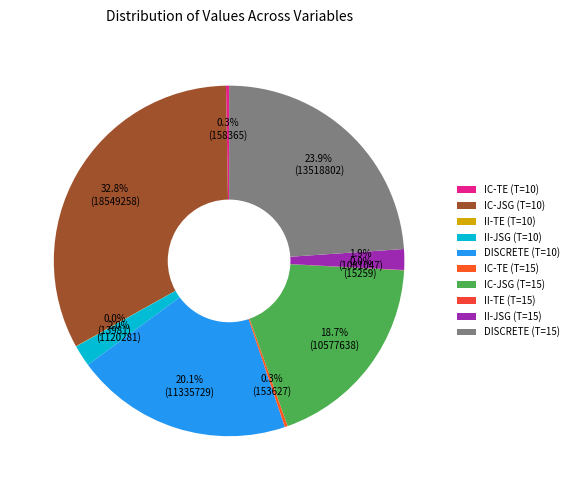

Is there any slice that represents more than half of the pie?

No